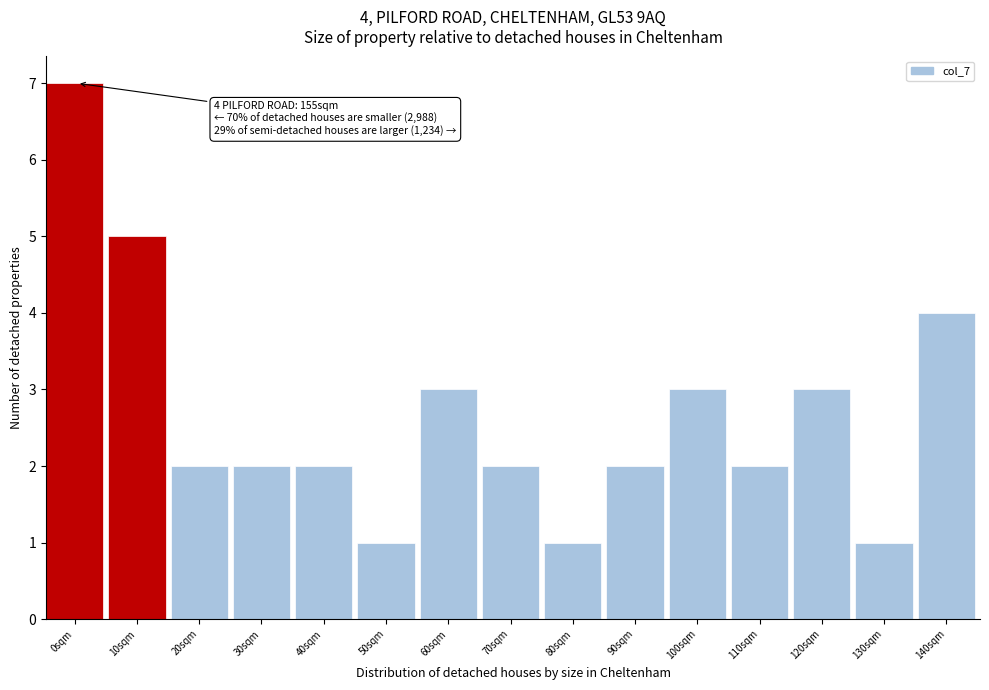

Reading left to right, what are all the values shown in this chart?

7	5	2	2	2	1	3	2	1	2	3	2	3	1	4